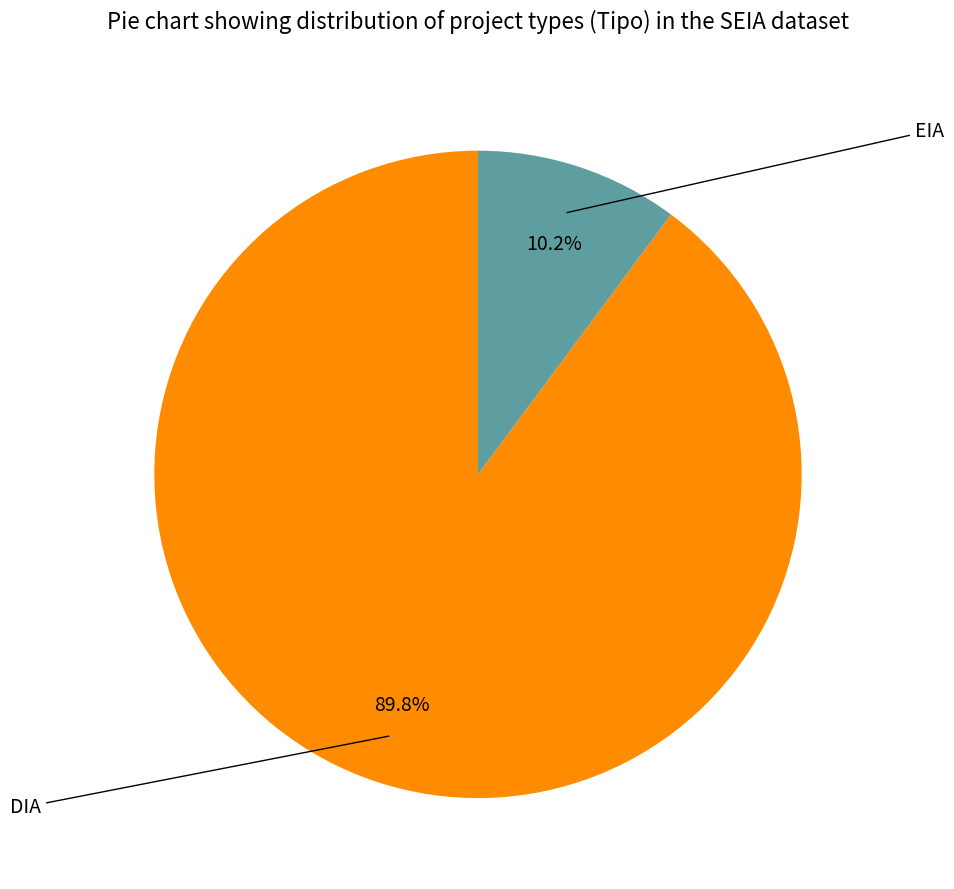

What percentage is the DIA slice, to the nearest percent?

90%